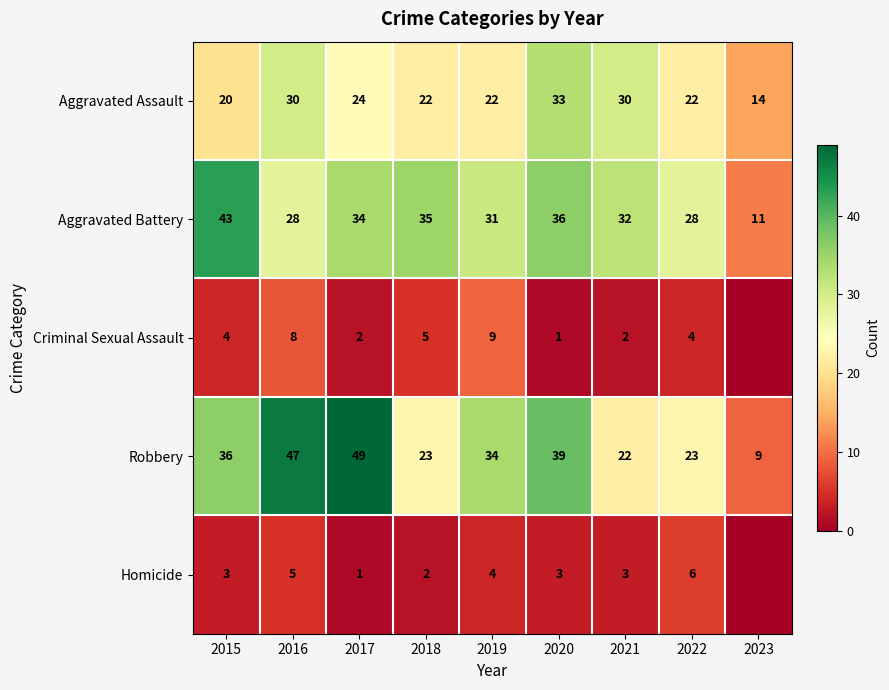

What is the difference between the highest and lowest values at 2017?

48